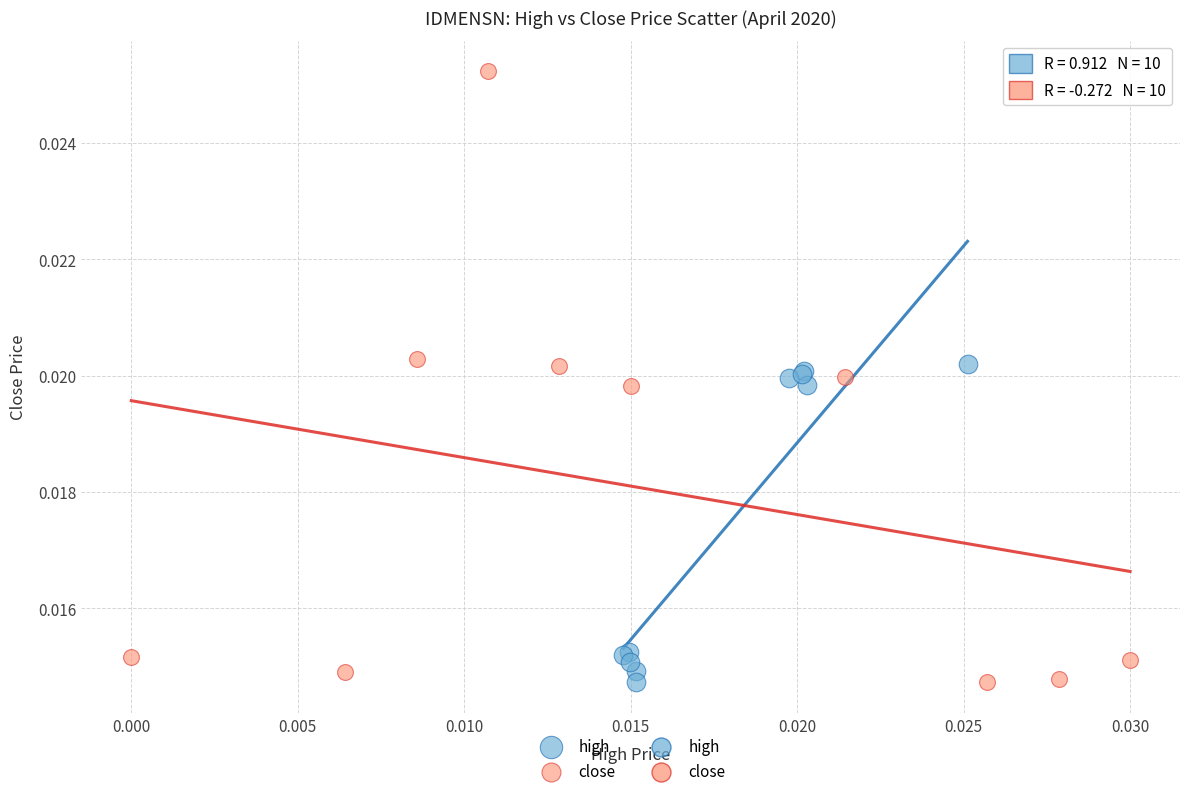

Which series has the widest spread of Y values?

close